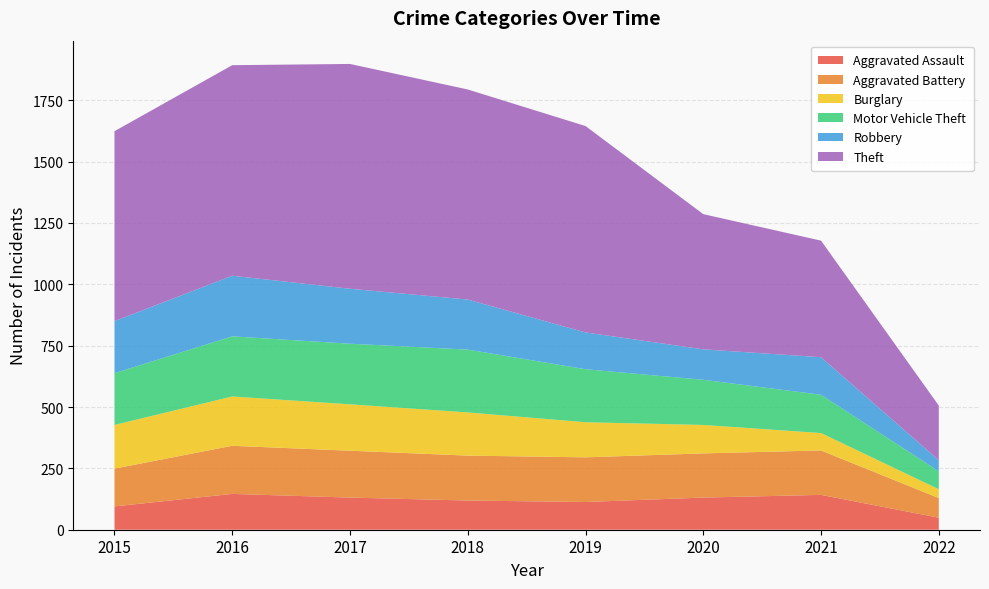

Reading left to right, list all the values displayed in this chart.

Aggravated Assault: 95	146	131	119	113	131	142	49
Aggravated Battery: 154	196	191	183	182	180	181	80
Burglary: 178	201	189	176	143	116	71	36
Motor Vehicle Theft: 211	245	247	256	216	184	156	73
Robbery: 212	247	224	204	150	124	153	45
Theft: 774	858	916	856	841	551	475	223